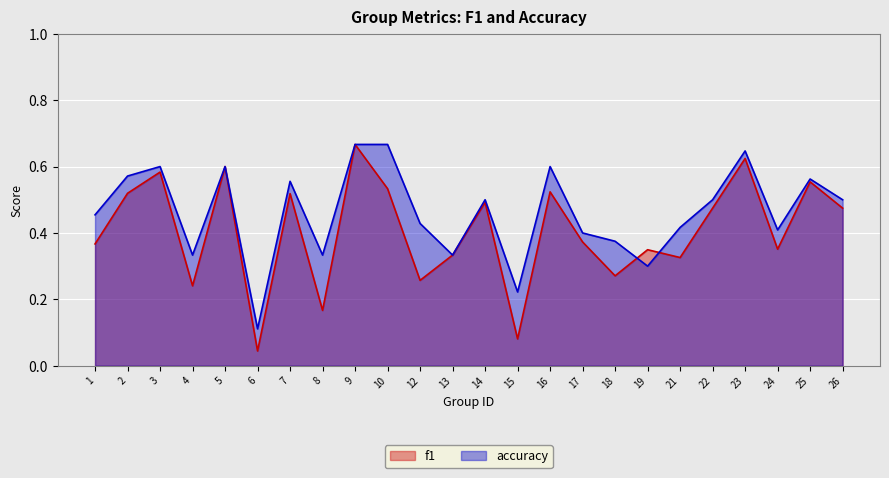

What is the average value of the accuracy series?

0.5